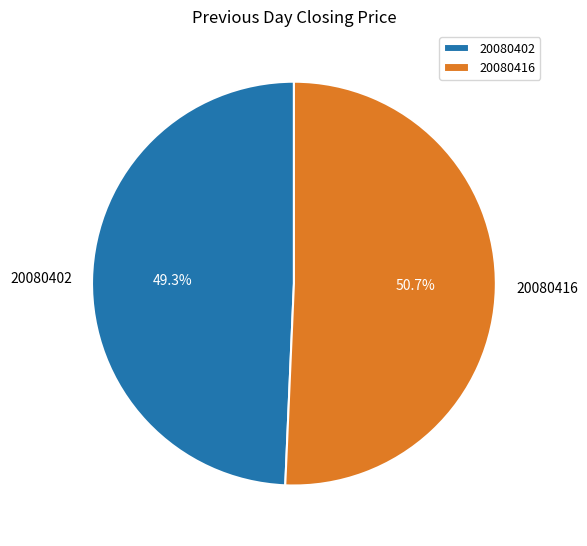

What percentage do 20080416 and 20080402 together represent?

100.0%